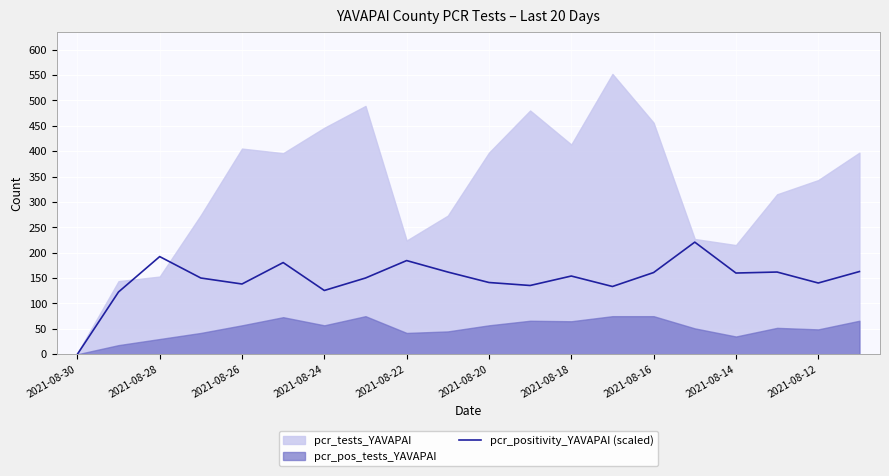

What is the approximate value at 17?

161.9